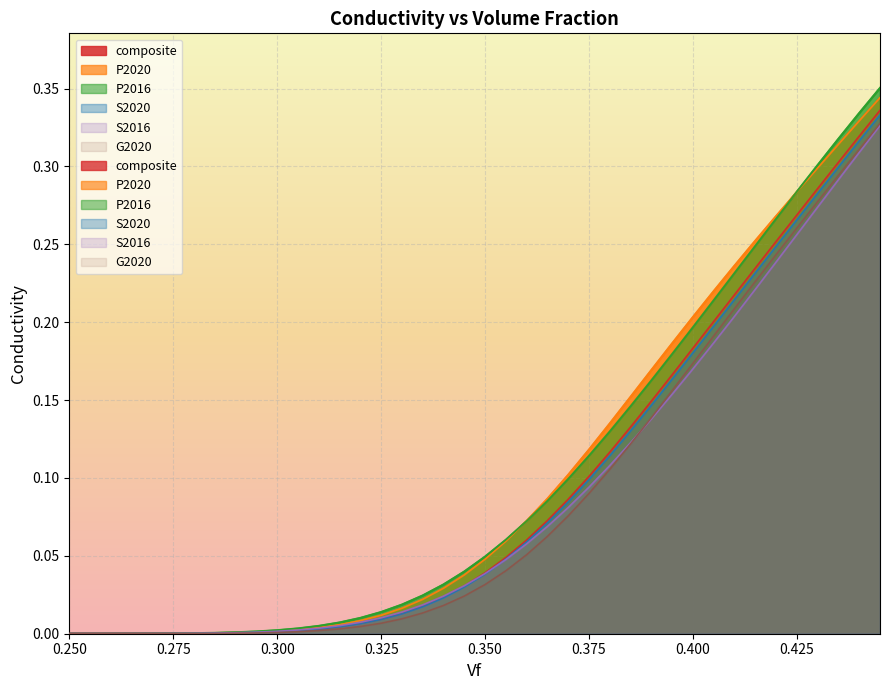

True or false: G2020 has more than 1 interior local peaks.

False